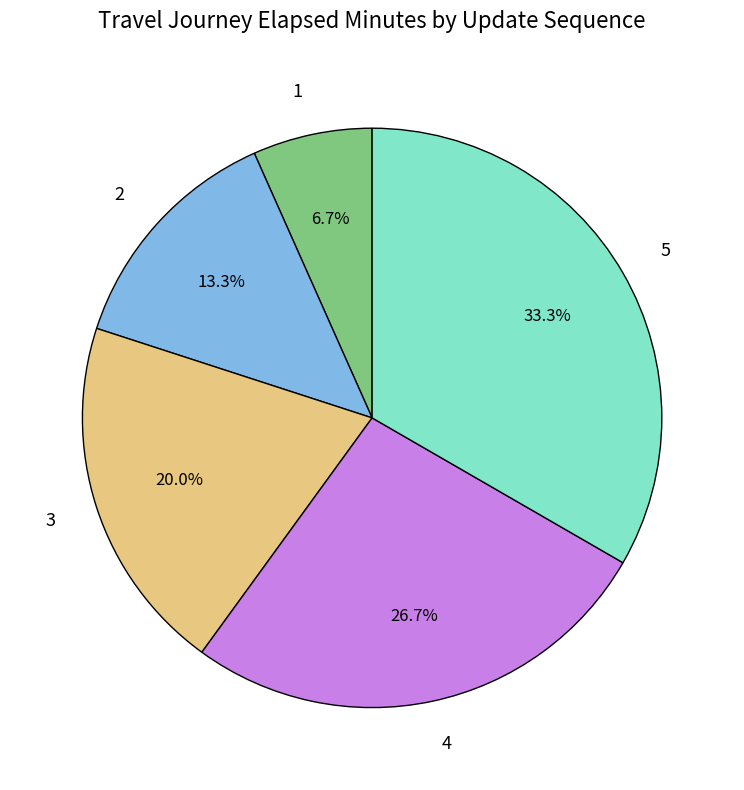

Do 1 and 3 together represent more than half of the pie?

No